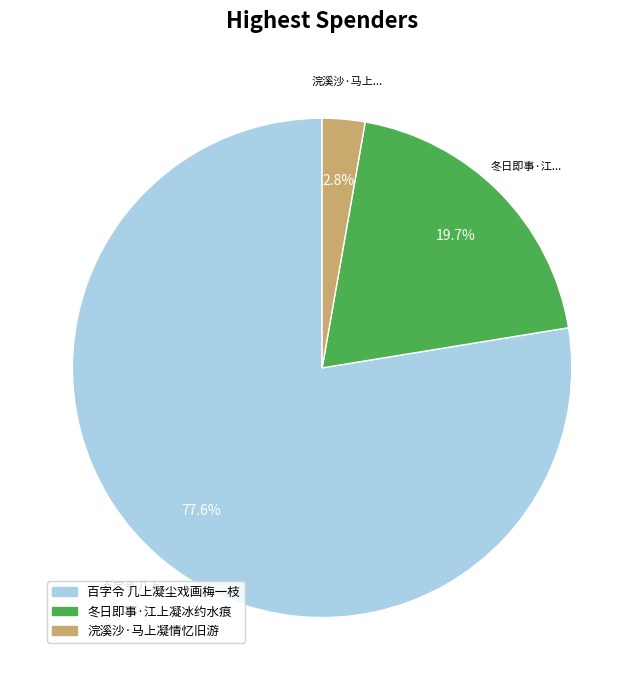

True or false: 冬日即事·江上凝冰约水痕 accounts for 34% of the total.

False